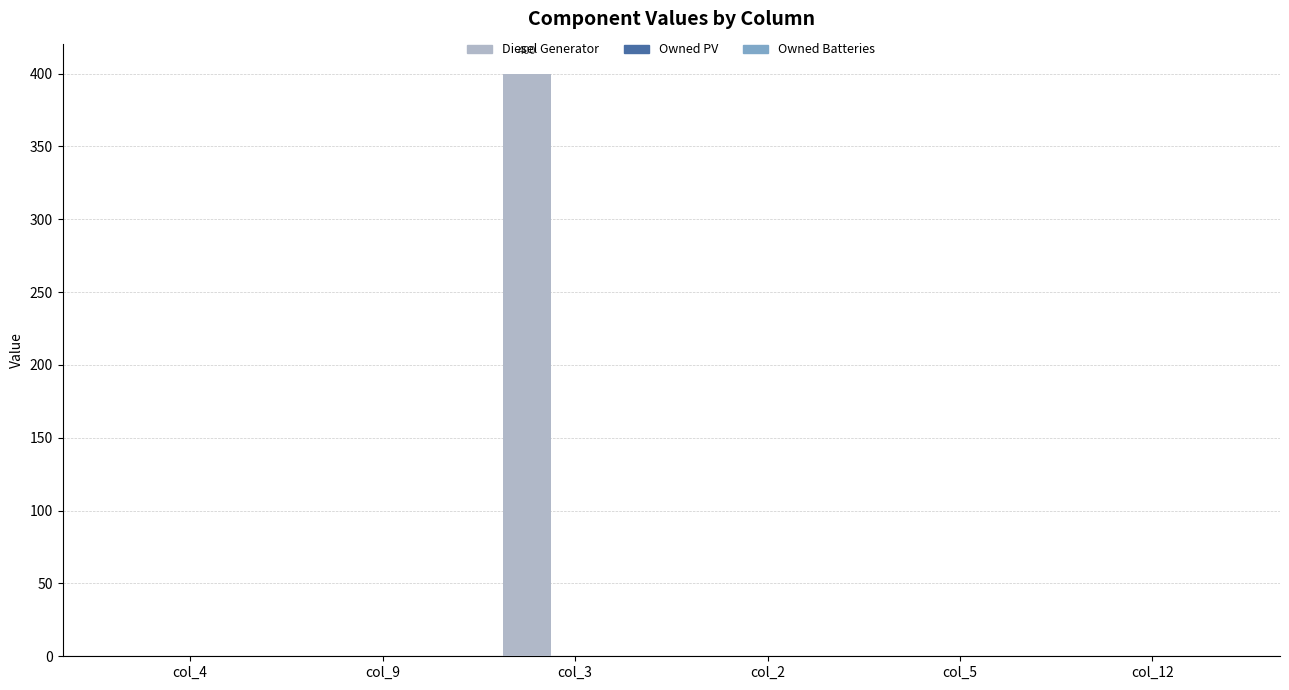

Are the bars grouped side by side (vs. stacked)?

No